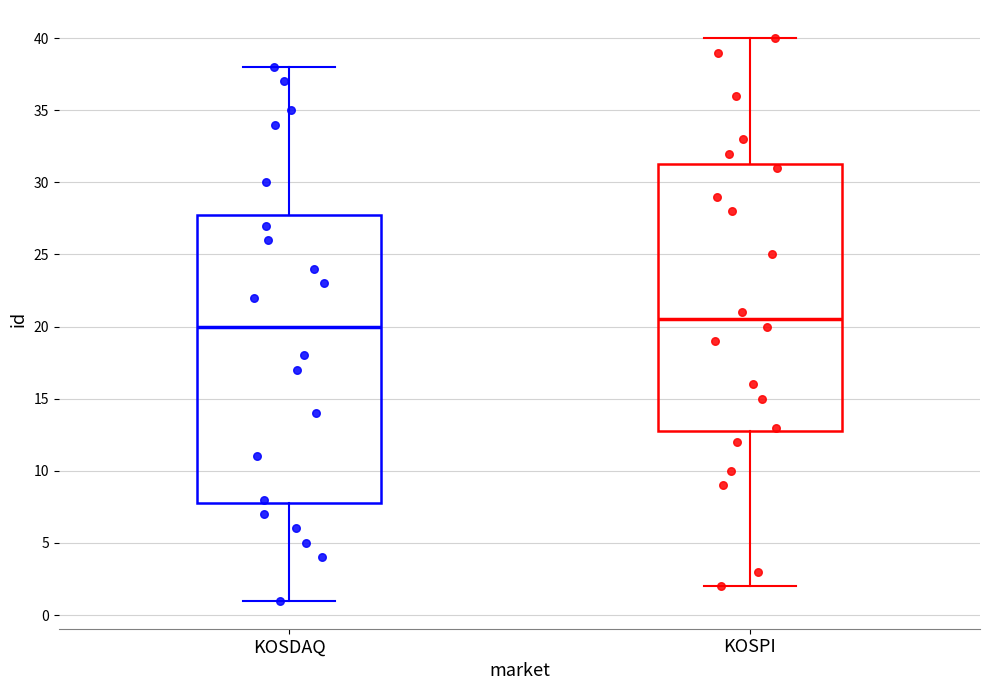

Reading left to right, read every box against the y-axis: the position of its median line, the range the box covers, and the ends of its whiskers. The values are not printed on the chart, so give them approximately, as read against the axis.

KOSDAQ: median 20.0, box 8.0 to 28.0, whiskers 1.0 to 38.0
KOSPI: median 20.5, box 13.0 to 31.5, whiskers 2.0 to 40.0